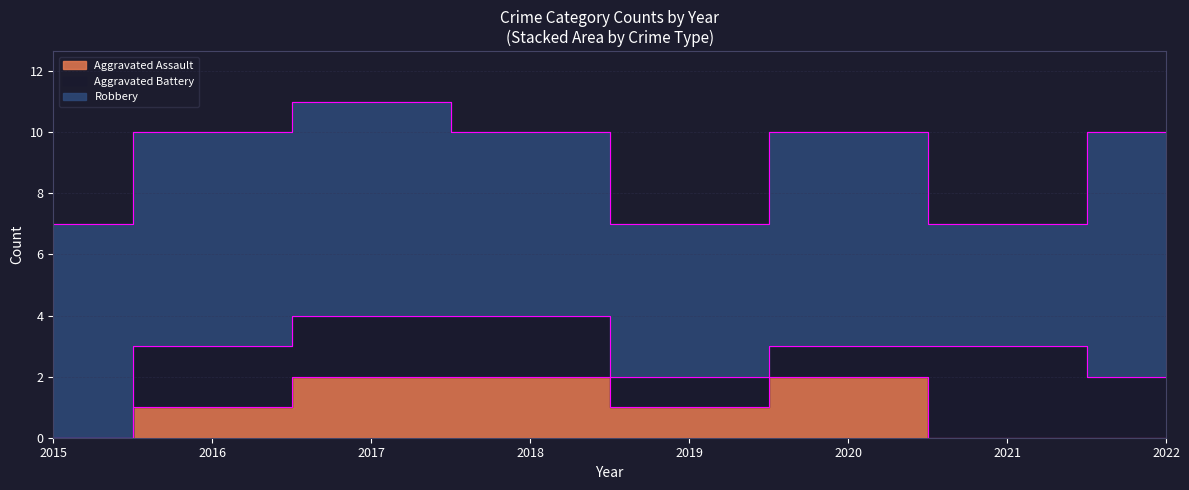

What is the difference between the Robbery values at 2021 and 2017?

3